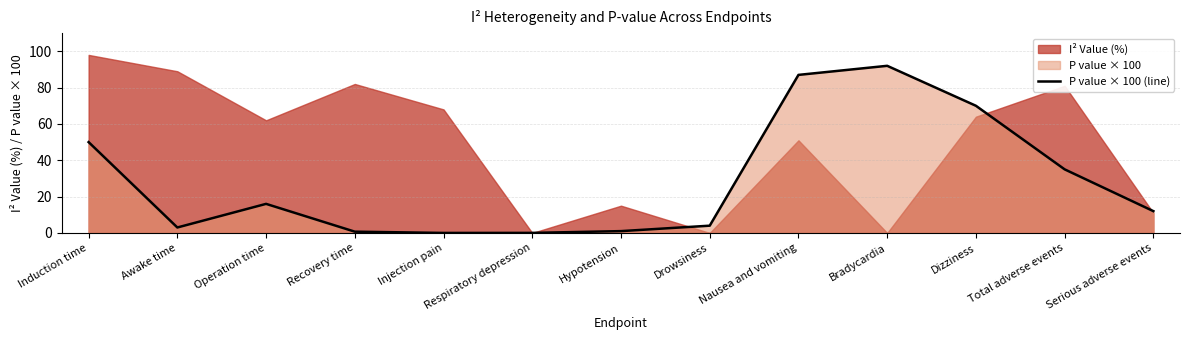

How many data points are less than 12?

6